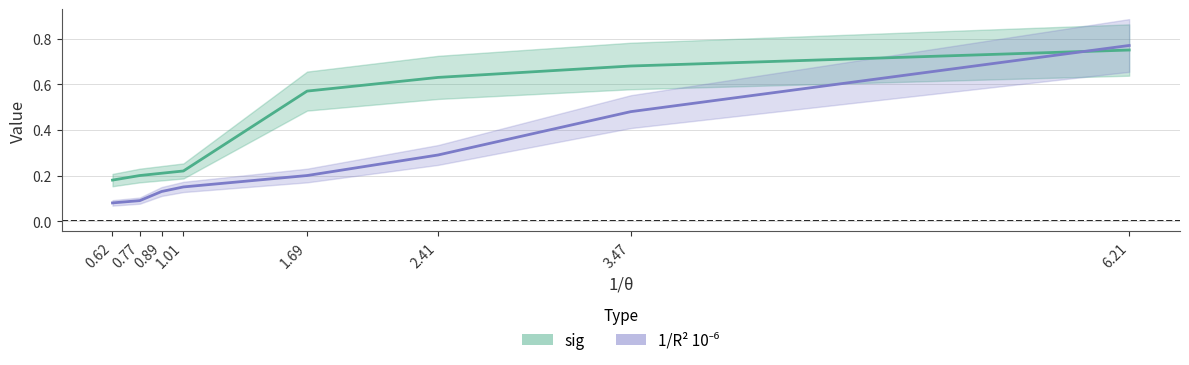

Is it true that 1/R² 10⁻⁶ equals 0.0 at 0.62?

False